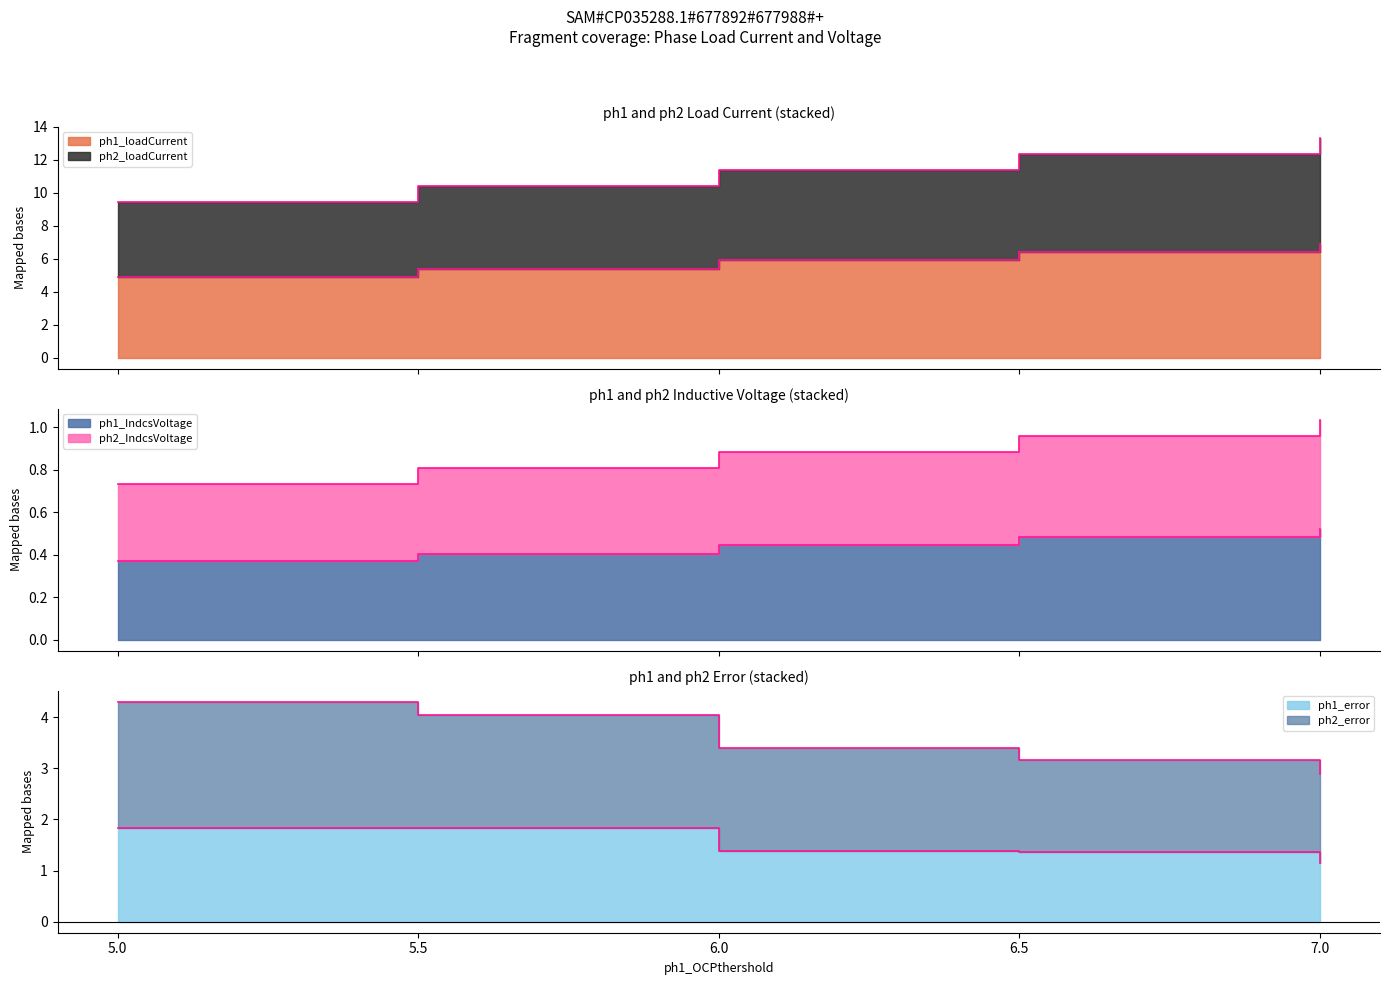

True or false: ph2_IndcsVoltage has more than 1 points higher than both neighbors.

False